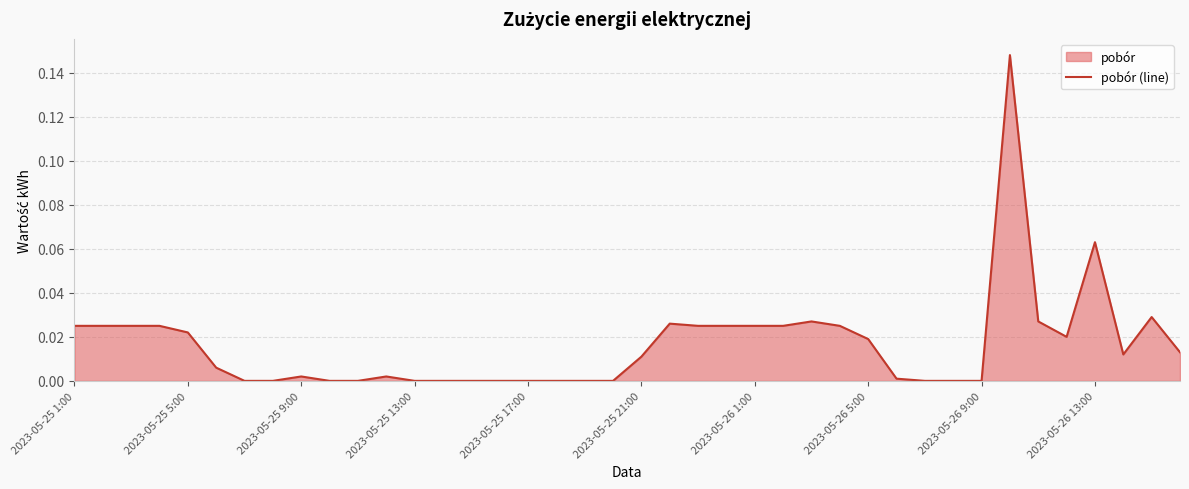

How many lines are shown in the chart?

1